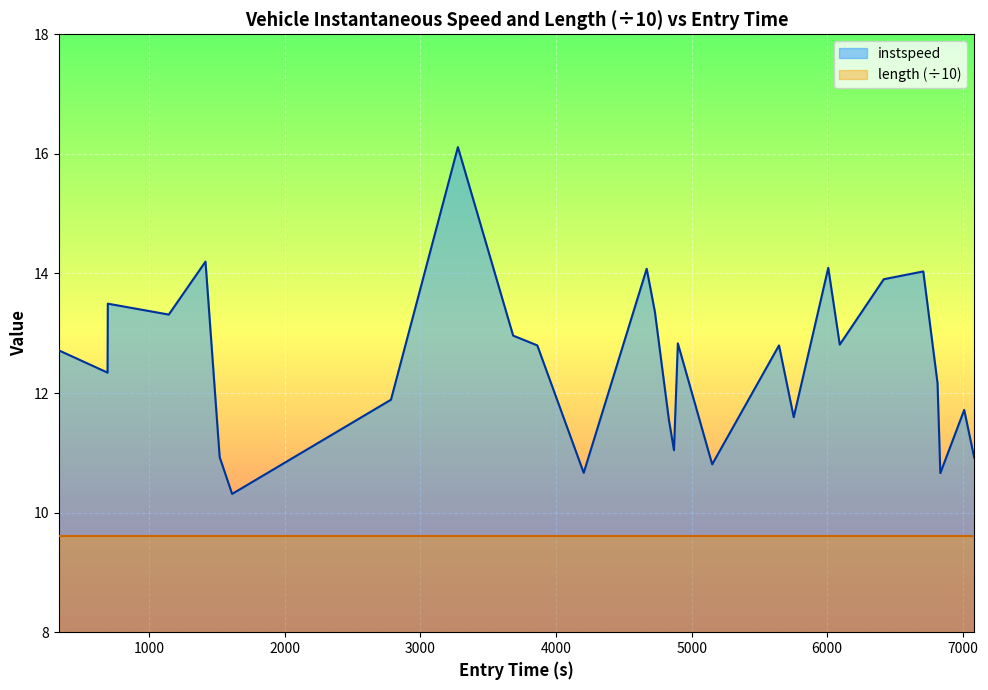

What is the maximum value shown in the chart?

16.1